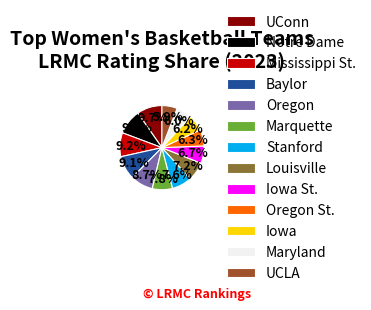

How many segments does this pie chart have?

13